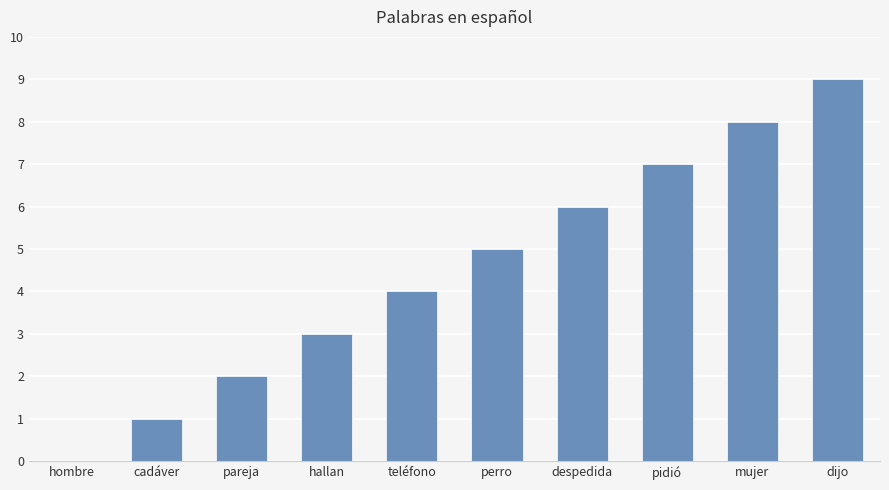

Is it true that the value at hombre is 0?

True